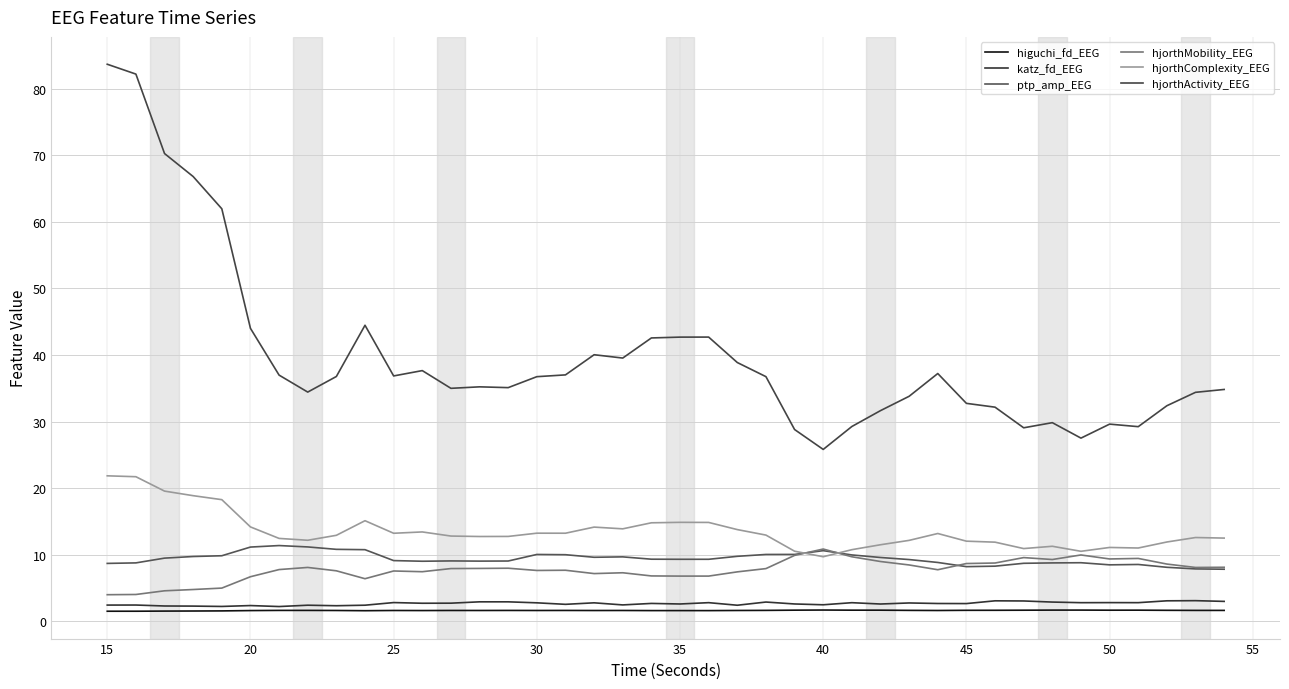

Which category has the lowest value in the hjorthActivity_EEG series?

40